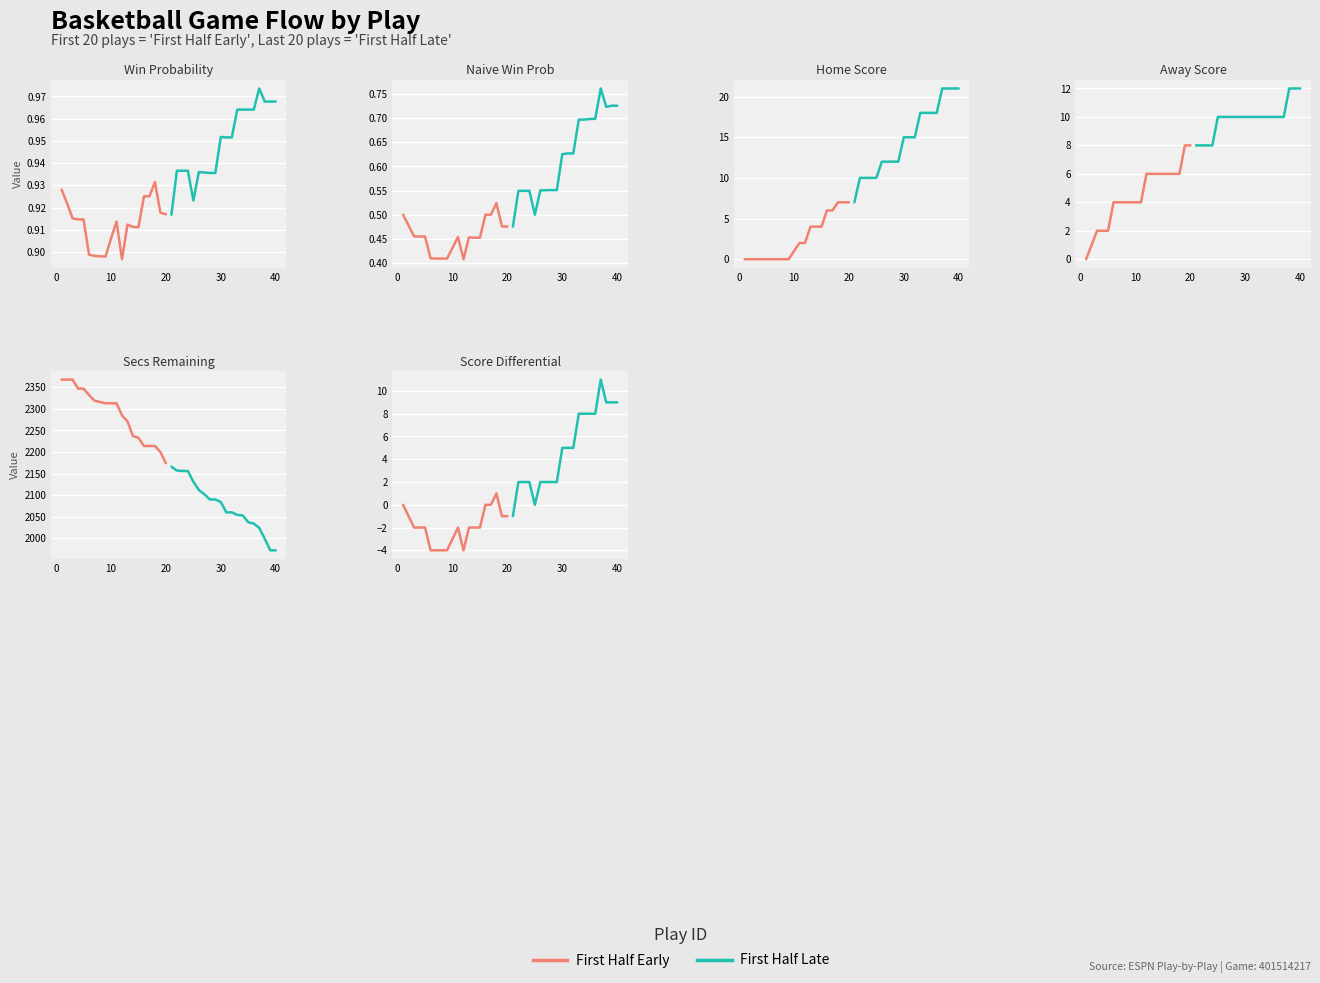

List the series in order of their overall mean, highest first.

First Half Late, First Half Early